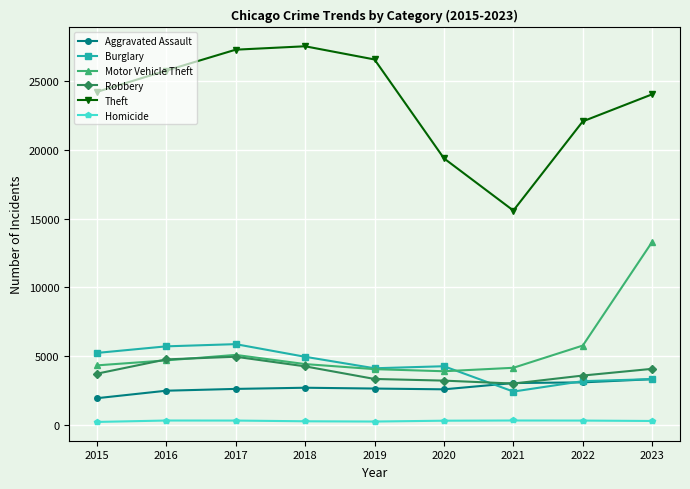

At which category is the sum across all series the highest?

2023